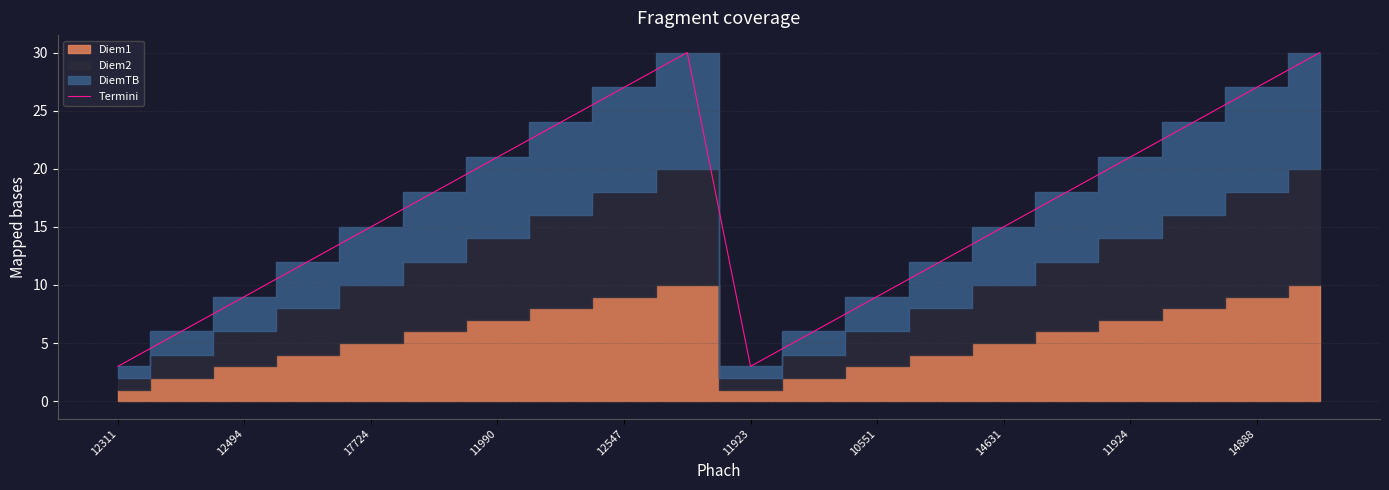

How many lines are shown in the chart?

1